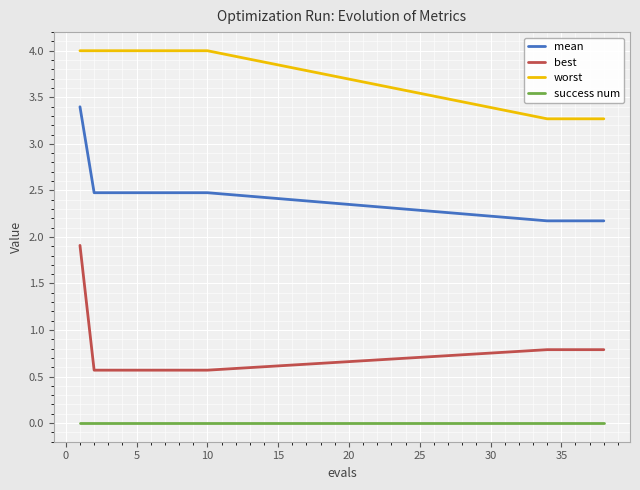

Which series has the largest range (max minus min)?

best